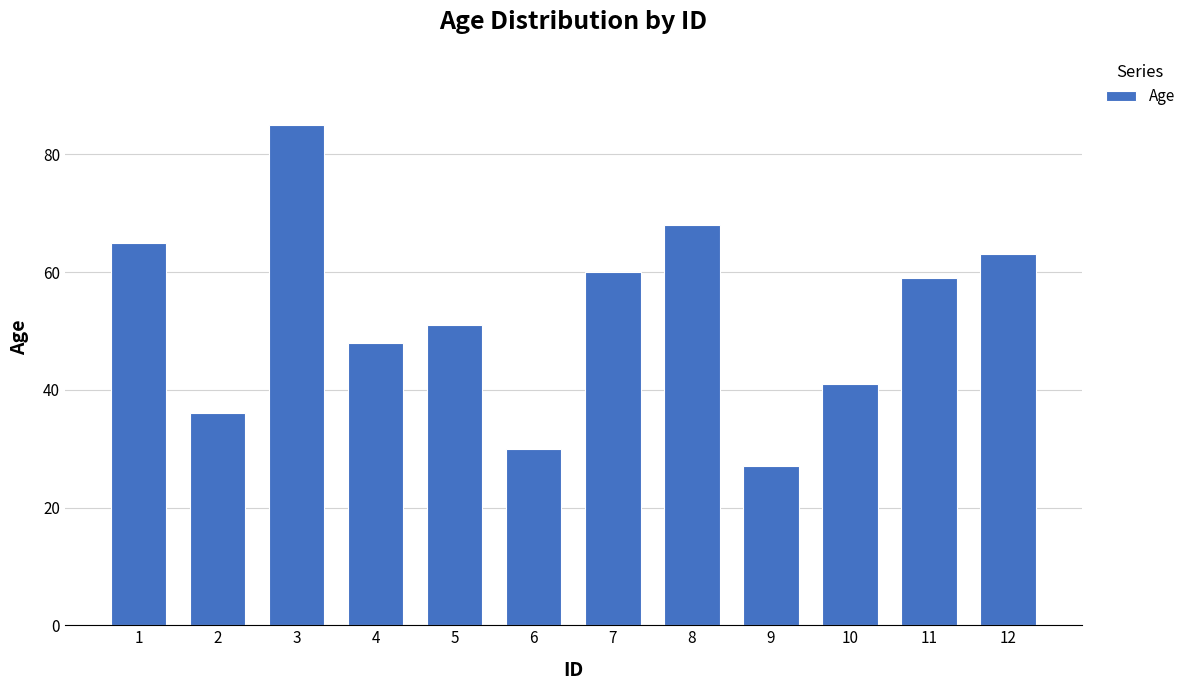

Is it true that the value at 7 is 60?

True